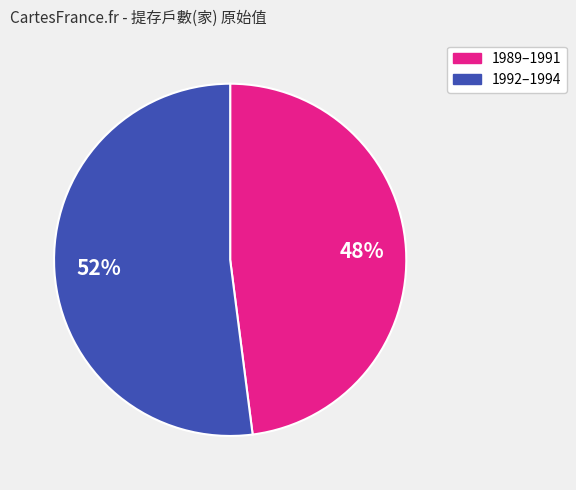

To the nearest percent, what is the average slice percentage?

50%